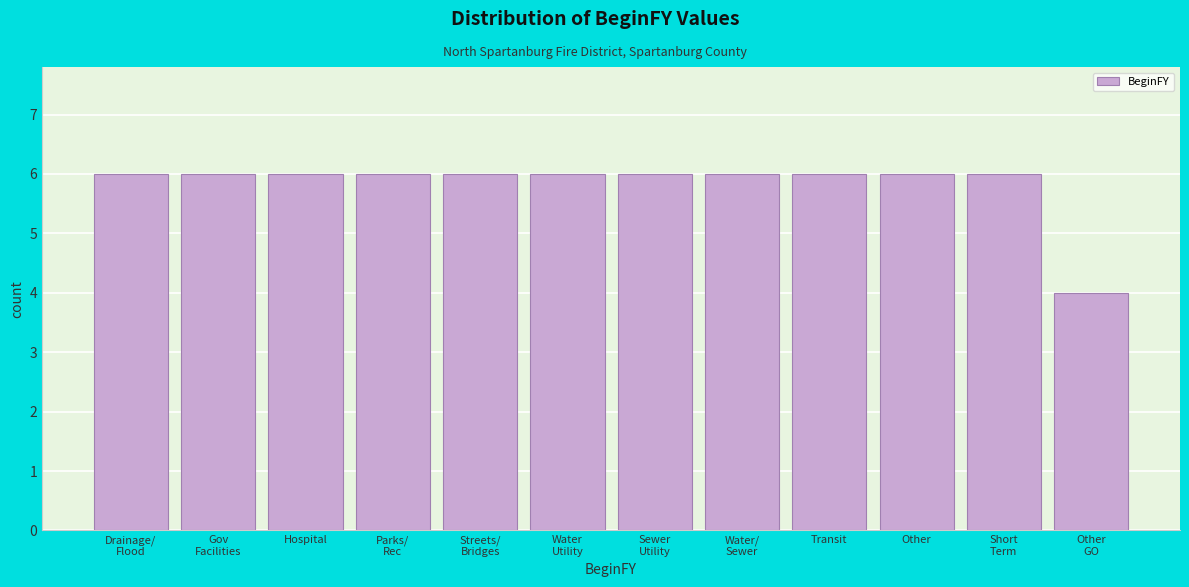

Reading left to right, what are all the values shown in this chart?

6	6	6	6	6	6	6	6	6	6	6	4